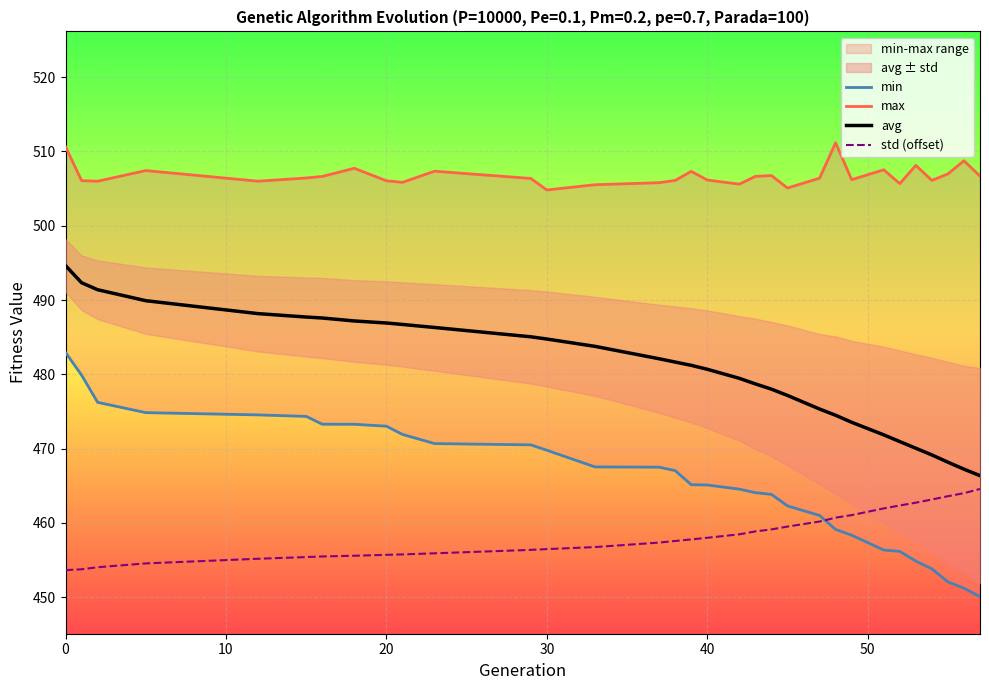

What is the value of the std (offset) point at the 15th from the left?

457.4